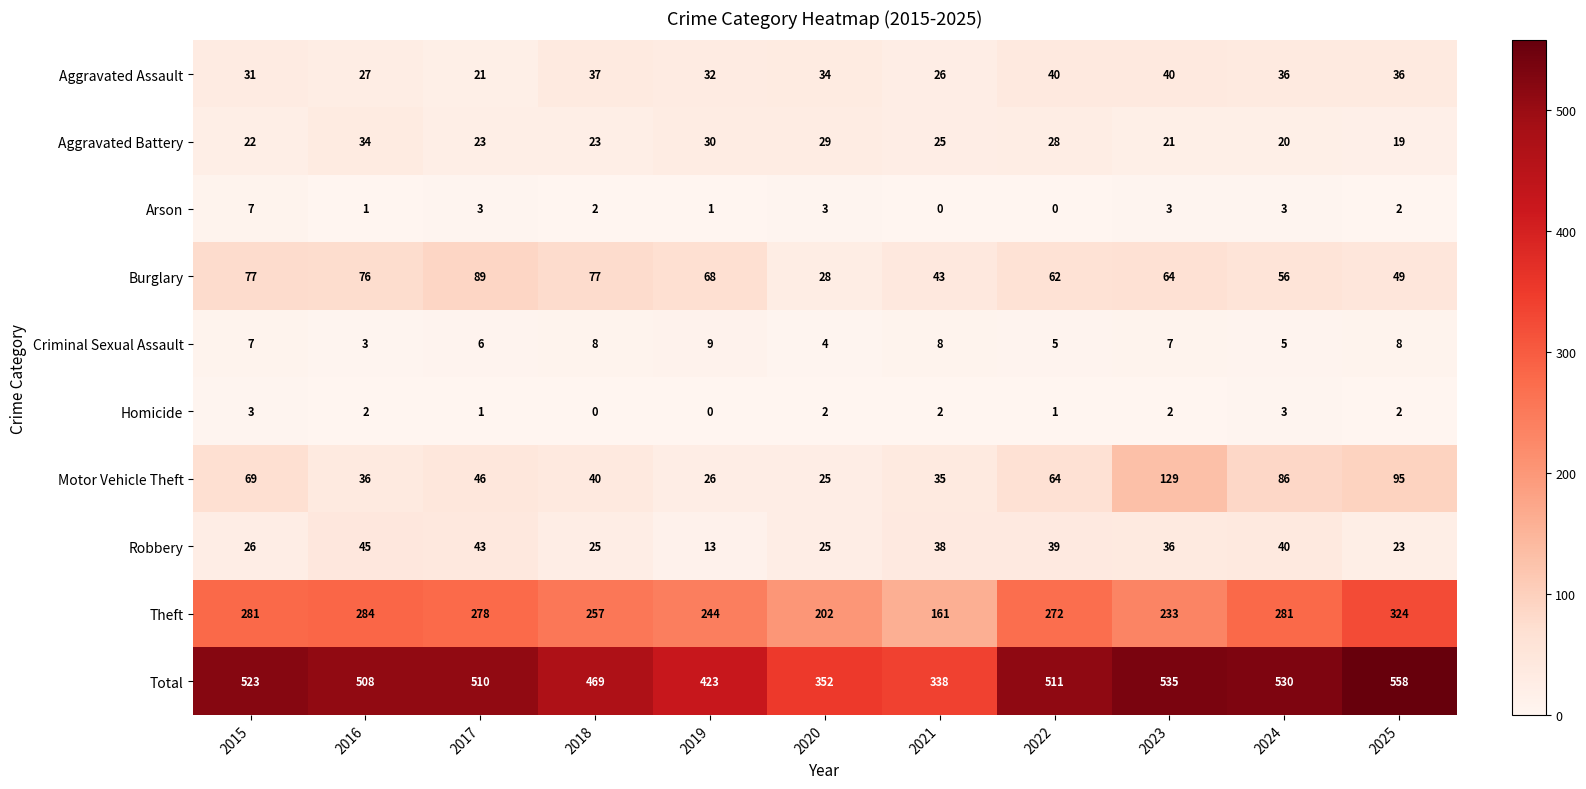

Count the number of data series in this chart.

10